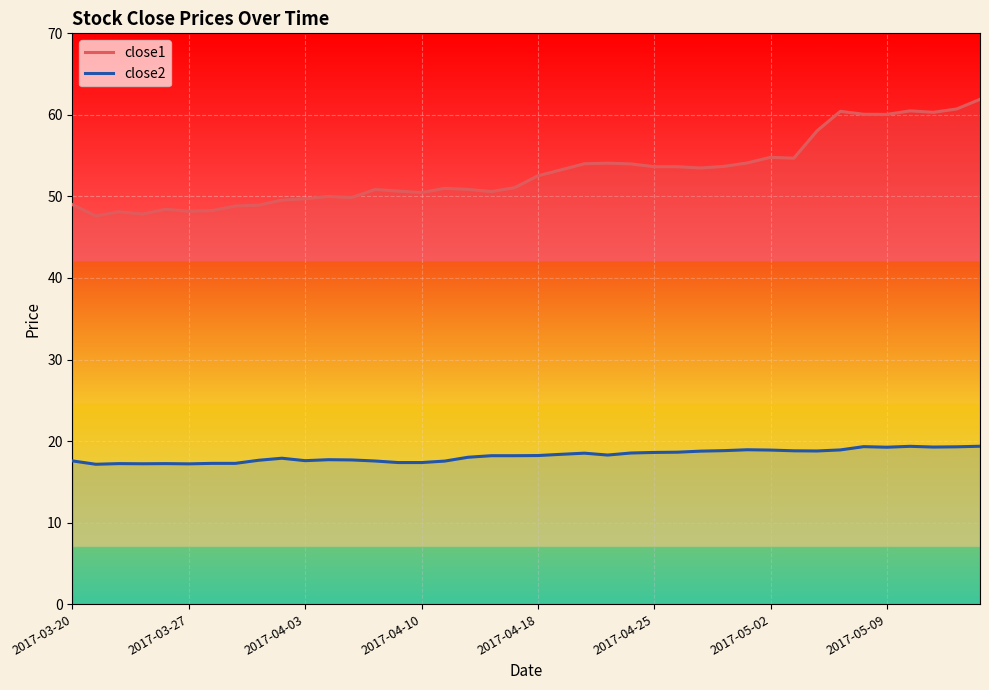

Which series changed the most between 22 and 39?

close1